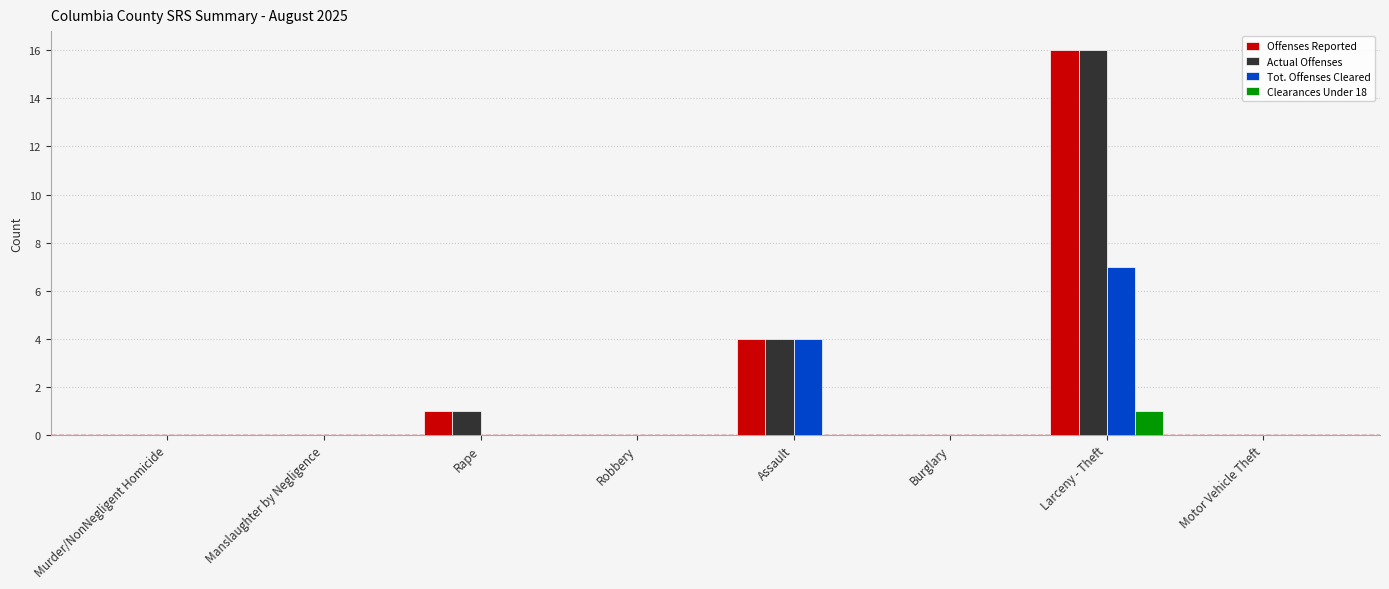

What is the maximum value shown in the chart?

16